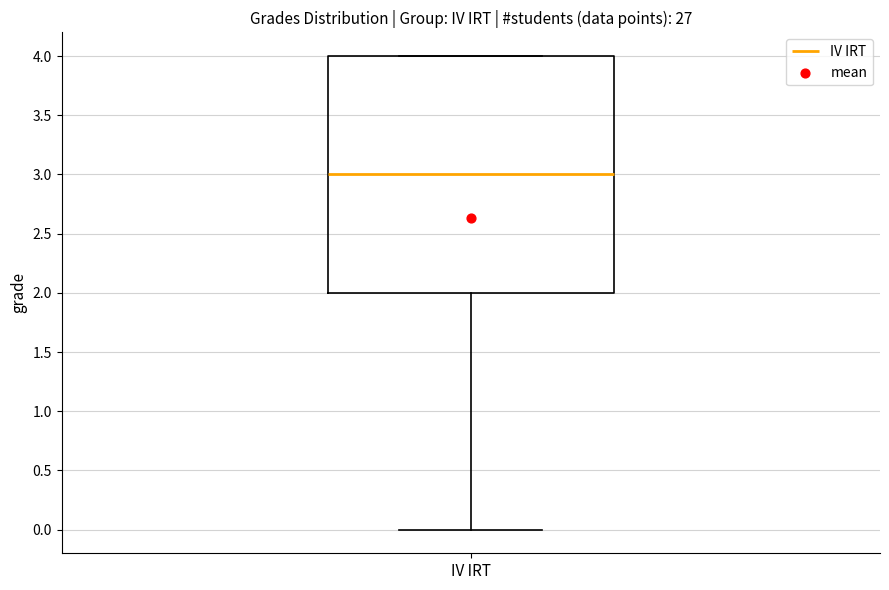

Transcribe this box plot: give where the median line is, the range the box spans, and where the two whiskers end, as read against the y-axis. The values are not printed on the chart, so give them approximately, as read against the axis.

median 3, box 2 to 4, whiskers 0 to 4